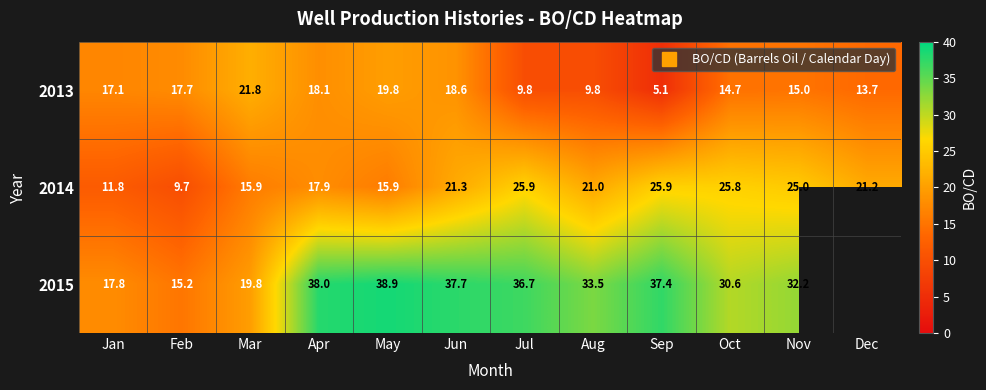

Where does the 2015 series first go above 36?

Apr